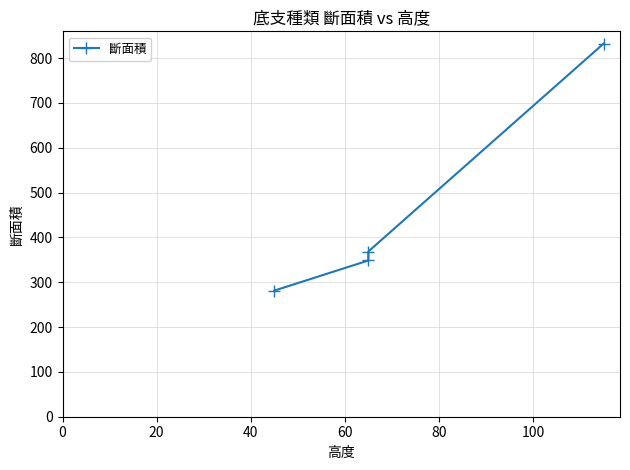

How many data points are less than 368?

2